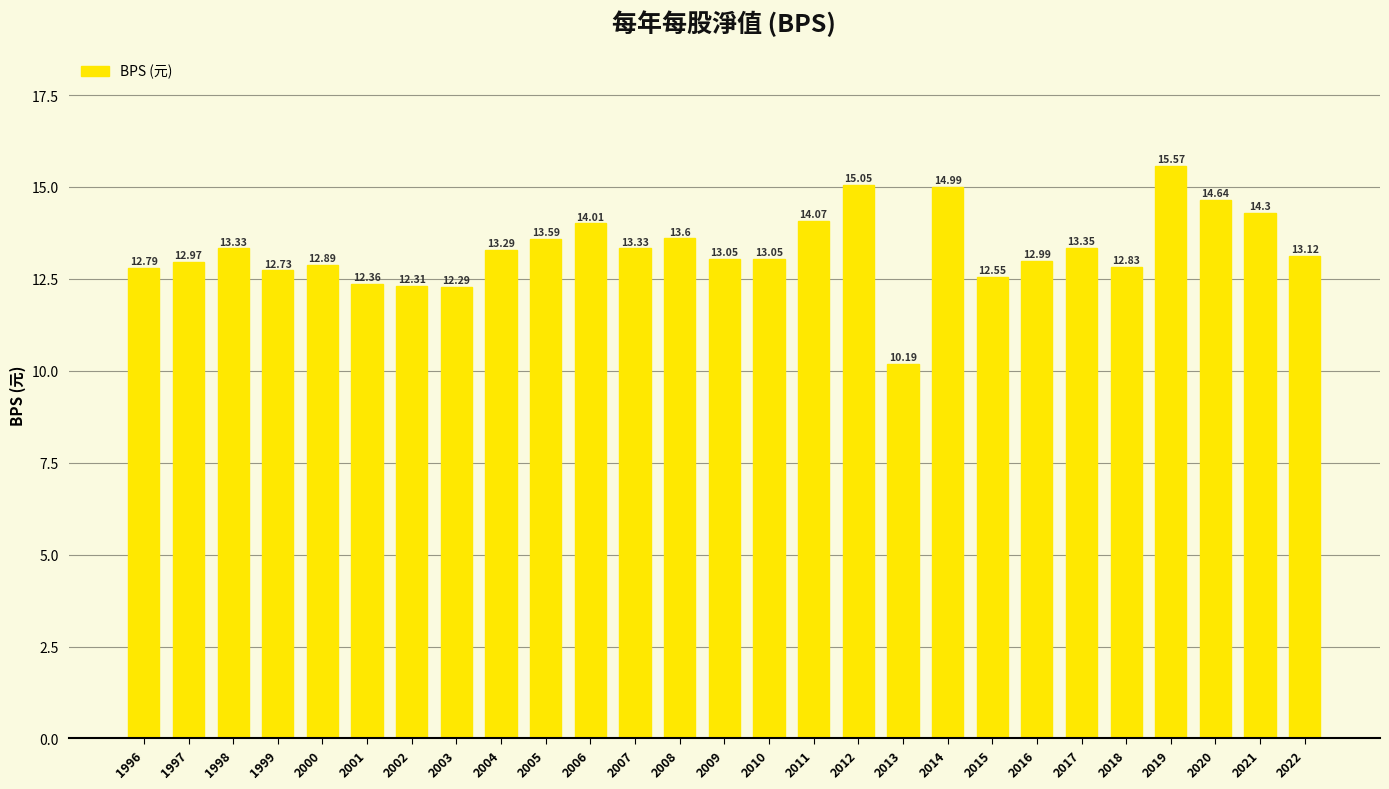

What is the change in value from 1996 to 2006?

+1.2